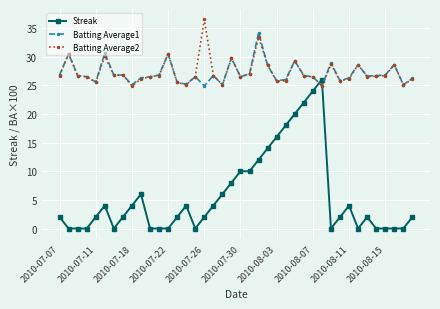

Does the chart display data point markers on the line(s)?

Yes